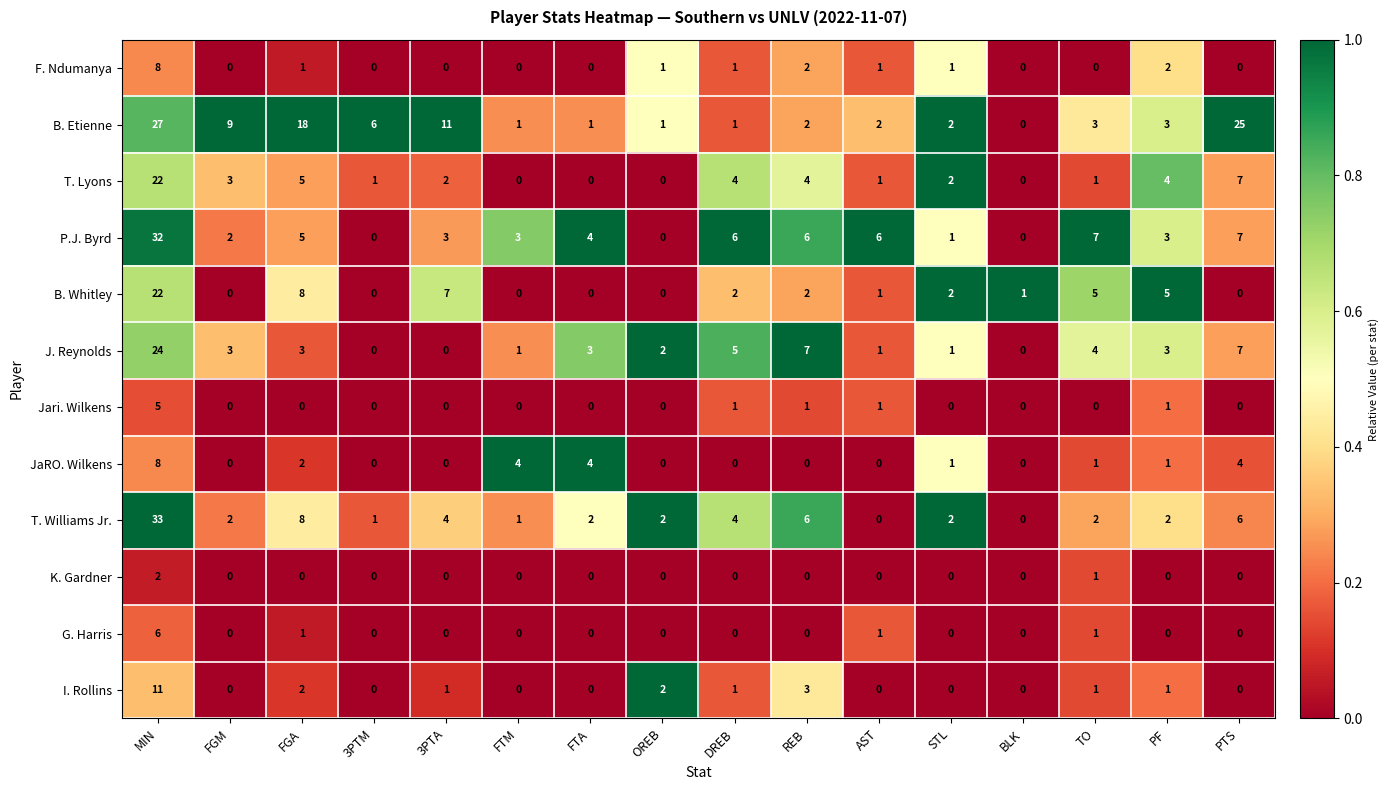

What is the difference between the maximum and second lowest values in the B. Etienne series?

26